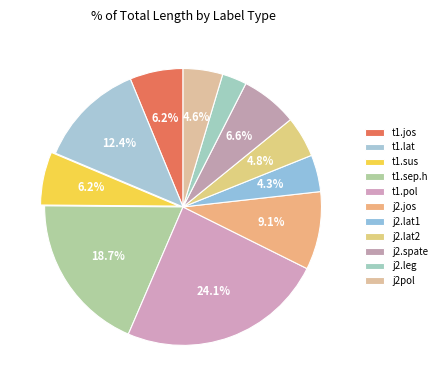

To the nearest percent, what portion does j2.jos represent?

9%